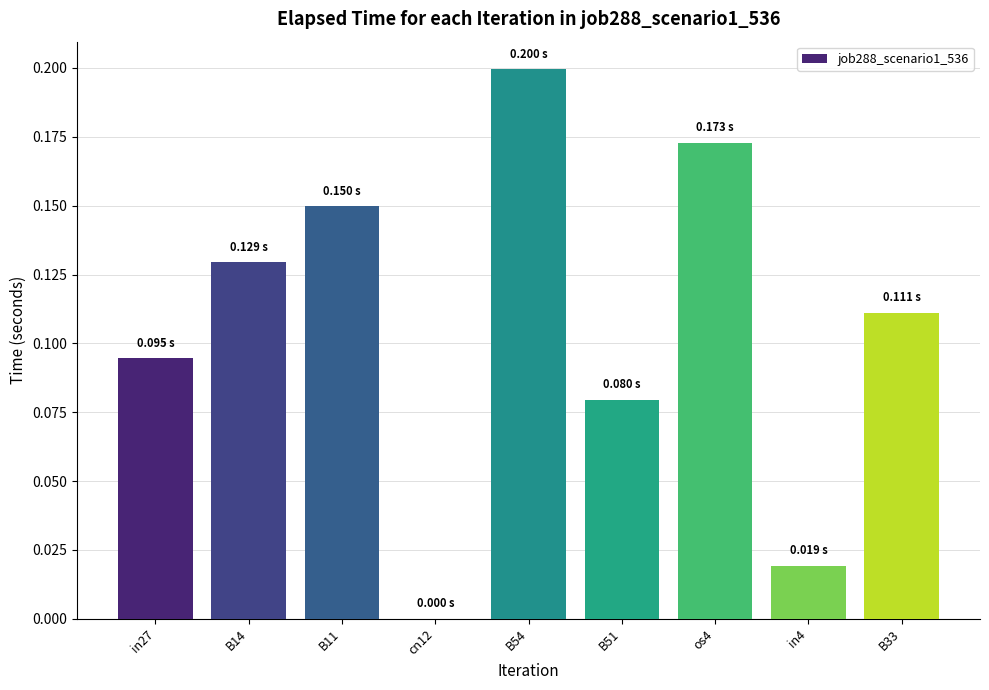

What is the change in value from cn12 to B54?

+0.2